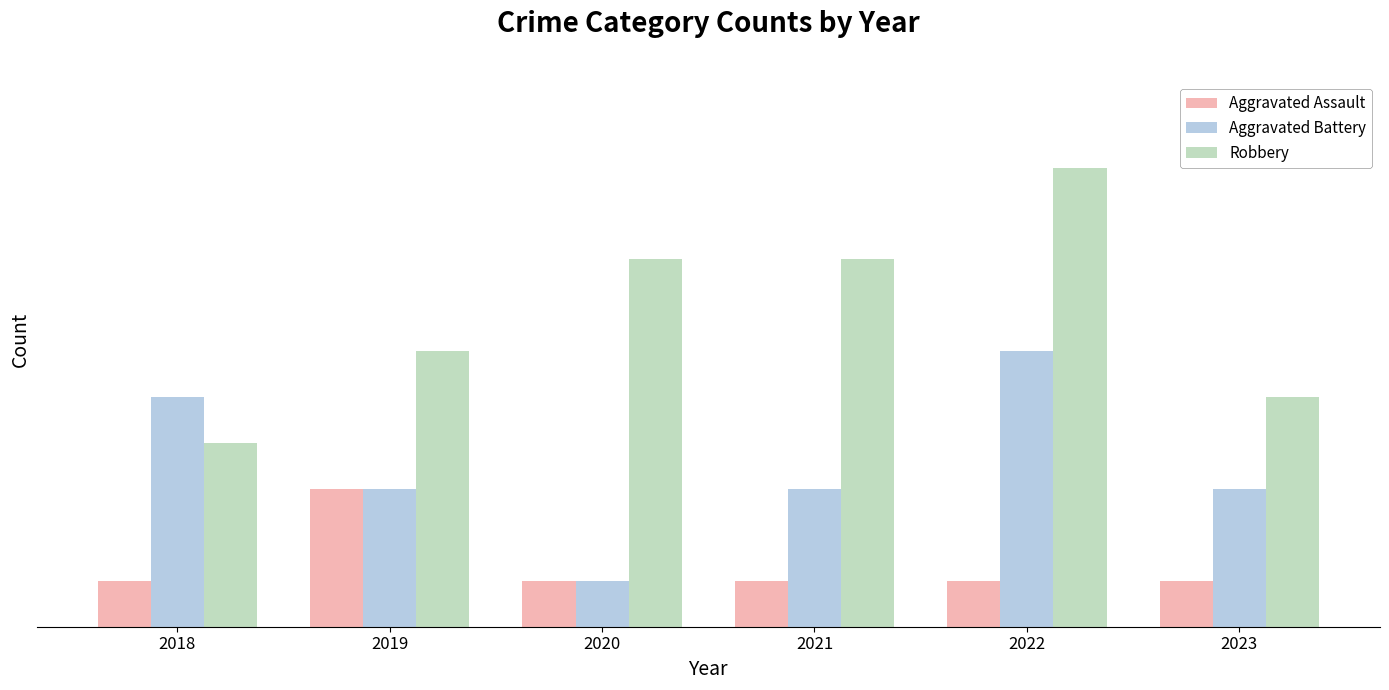

Rank the series by their maximum value, from lowest to highest.

Aggravated Assault, Aggravated Battery, Robbery